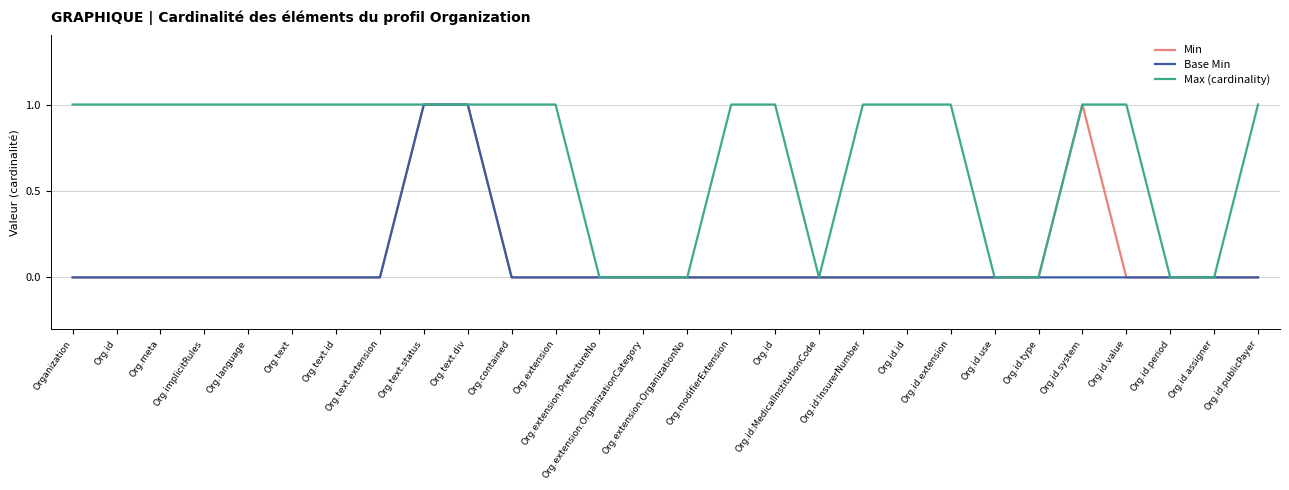

At how many categories does at least one series exceed 0?

20